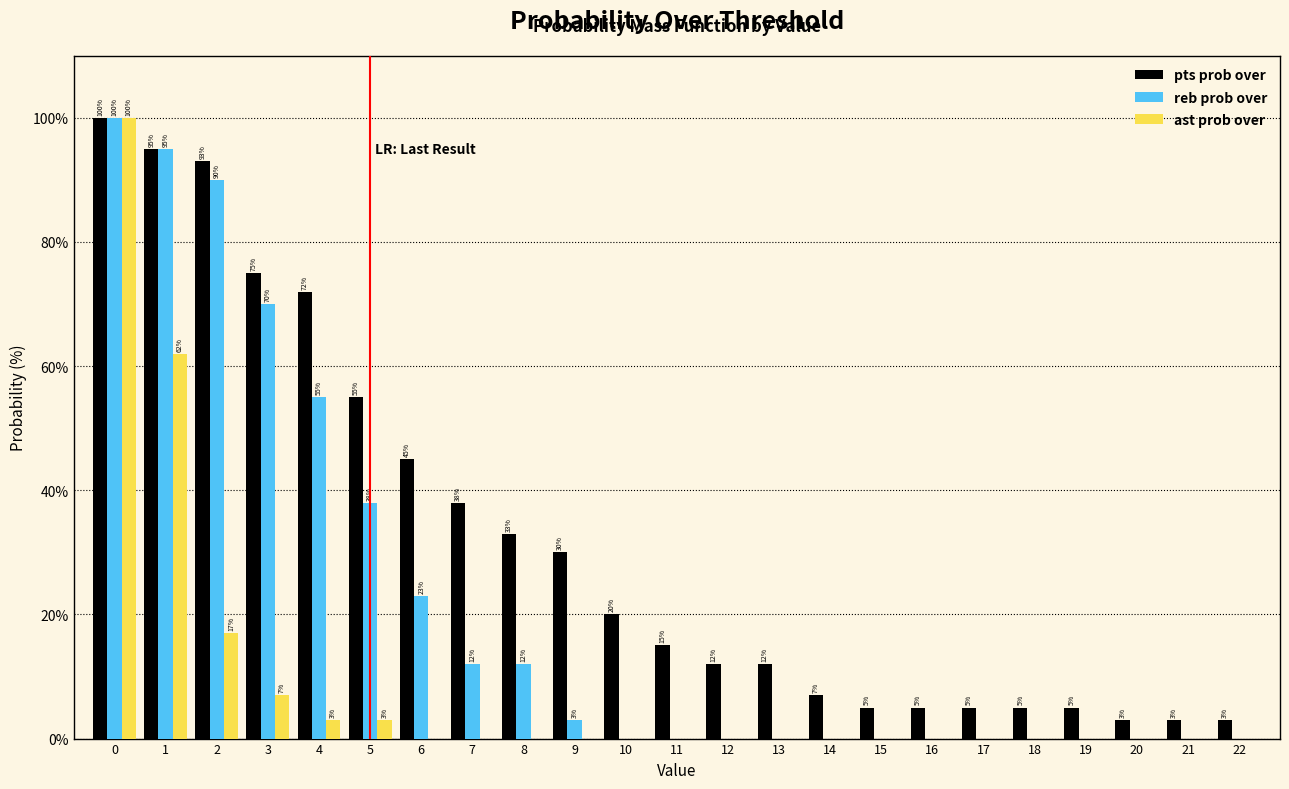

Reading right to left, extract all data points from this chart.

pts prob over: 22=3	21=3	20=3	19=5	18=5	17=5	16=5	15=5	14=7	13=12	12=12	11=15	10=20	9=30	8=33	7=38	6=45	5=55	4=72	3=75	2=93	1=95	0=100
reb prob over: 22=0	21=0	20=0	19=0	18=0	17=0	16=0	15=0	14=0	13=0	12=0	11=0	10=0	9=3	8=12	7=12	6=23	5=38	4=55	3=70	2=90	1=95	0=100
ast prob over: 22=0	21=0	20=0	19=0	18=0	17=0	16=0	15=0	14=0	13=0	12=0	11=0	10=0	9=0	8=0	7=0	6=0	5=3	4=3	3=7	2=17	1=62	0=100